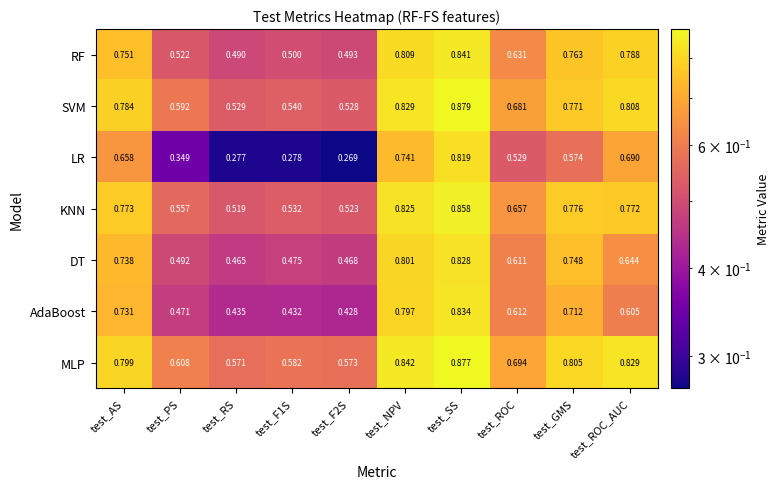

Which series has the largest total across all categories?

MLP